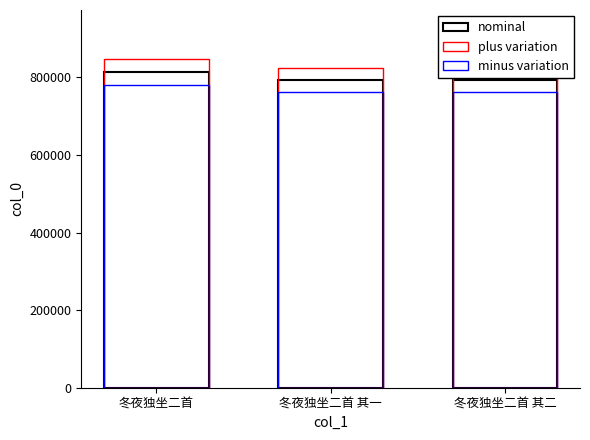

What is the label of the 3rd bar from the right?

冬夜独坐二首